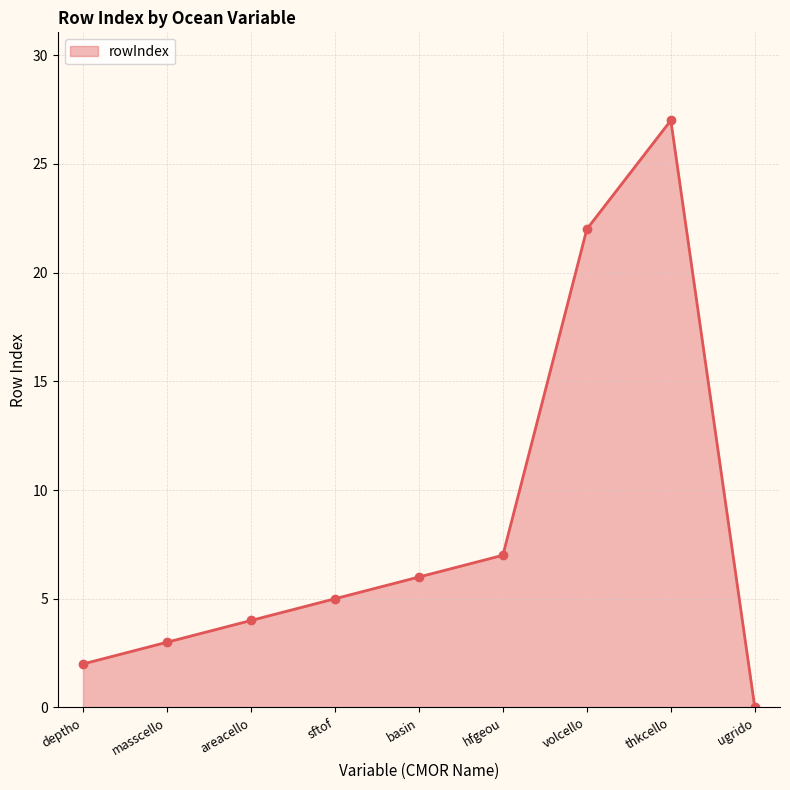

True or false: the data has more than 2 interior local peaks.

False